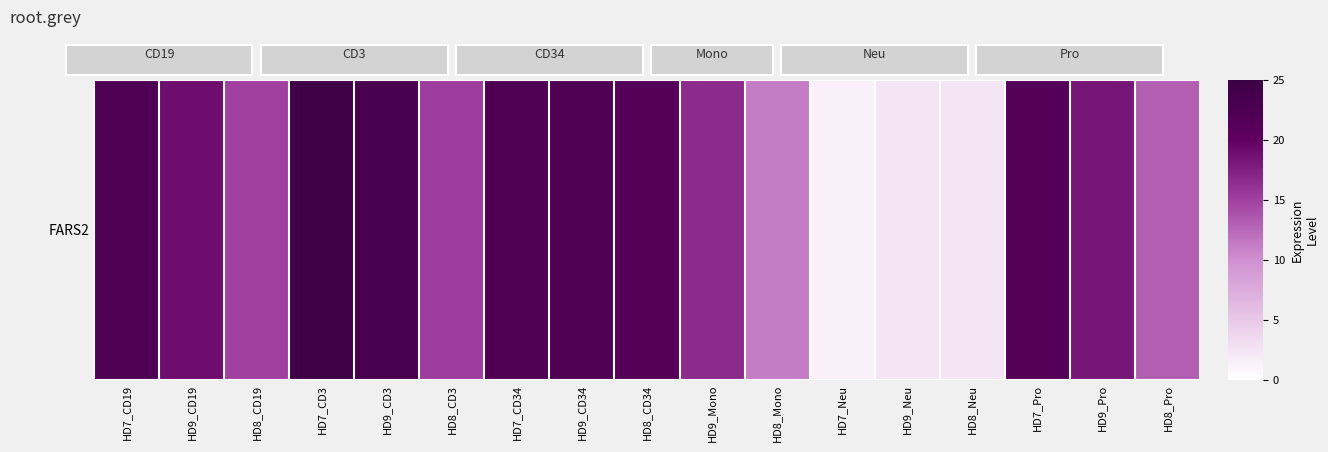

The chart shows a value of 22.2 at HD7_CD34. True or false?

True